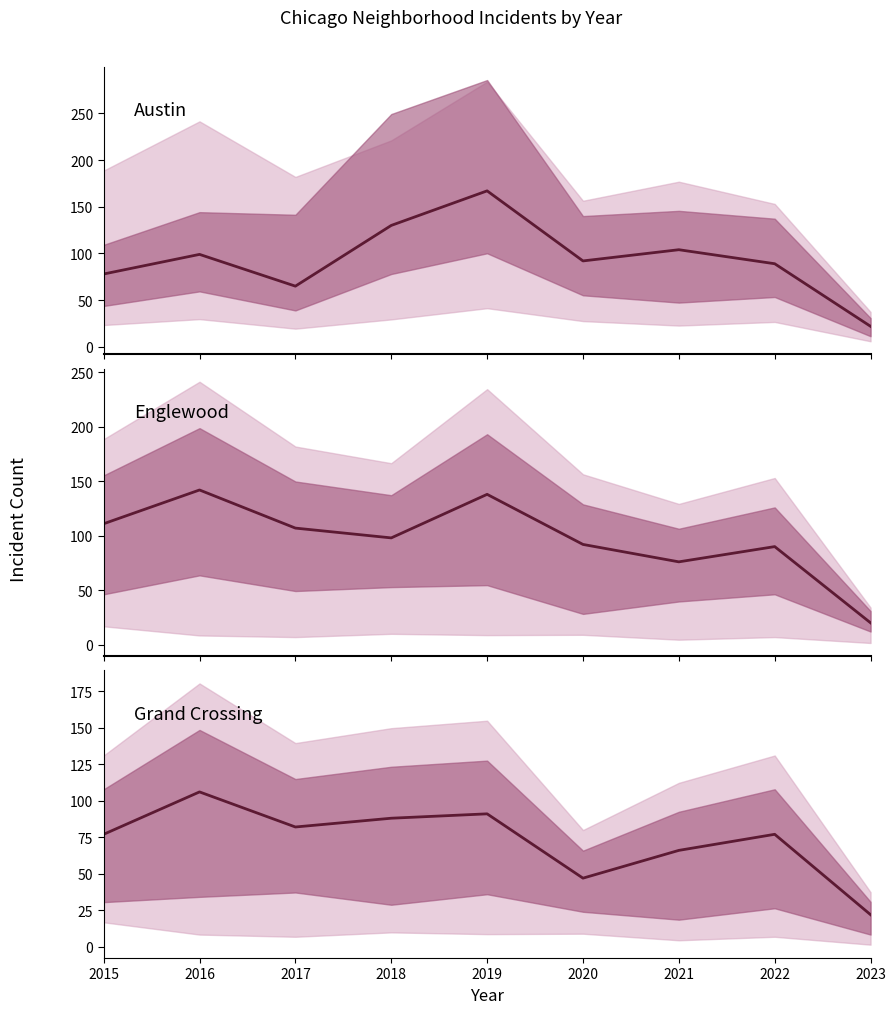

Rank the series by their maximum value, from lowest to highest.

Grand Crossing, Englewood, Austin